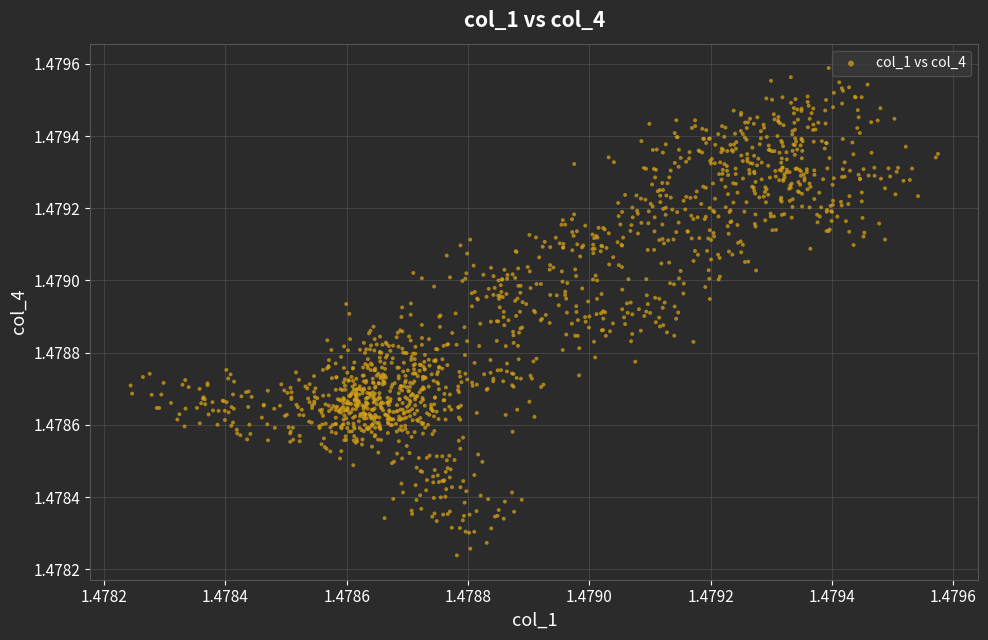

How many data points are displayed?

1439